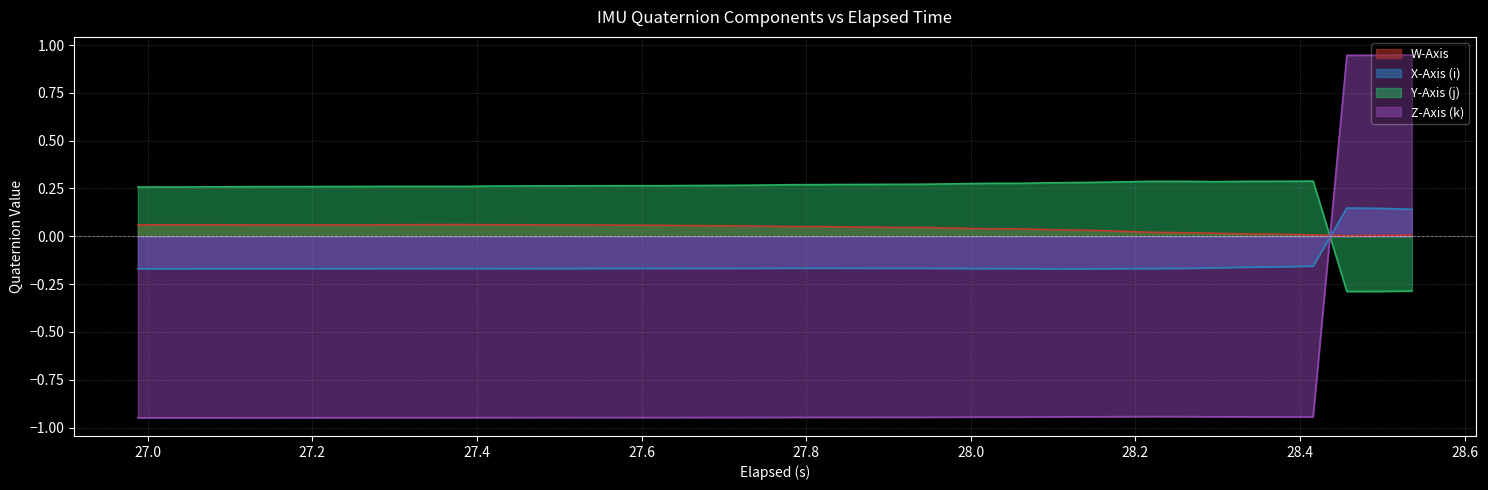

Rank the series by their average value, from lowest to highest.

Z-Axis (k), X-Axis (i), W-Axis, Y-Axis (j)